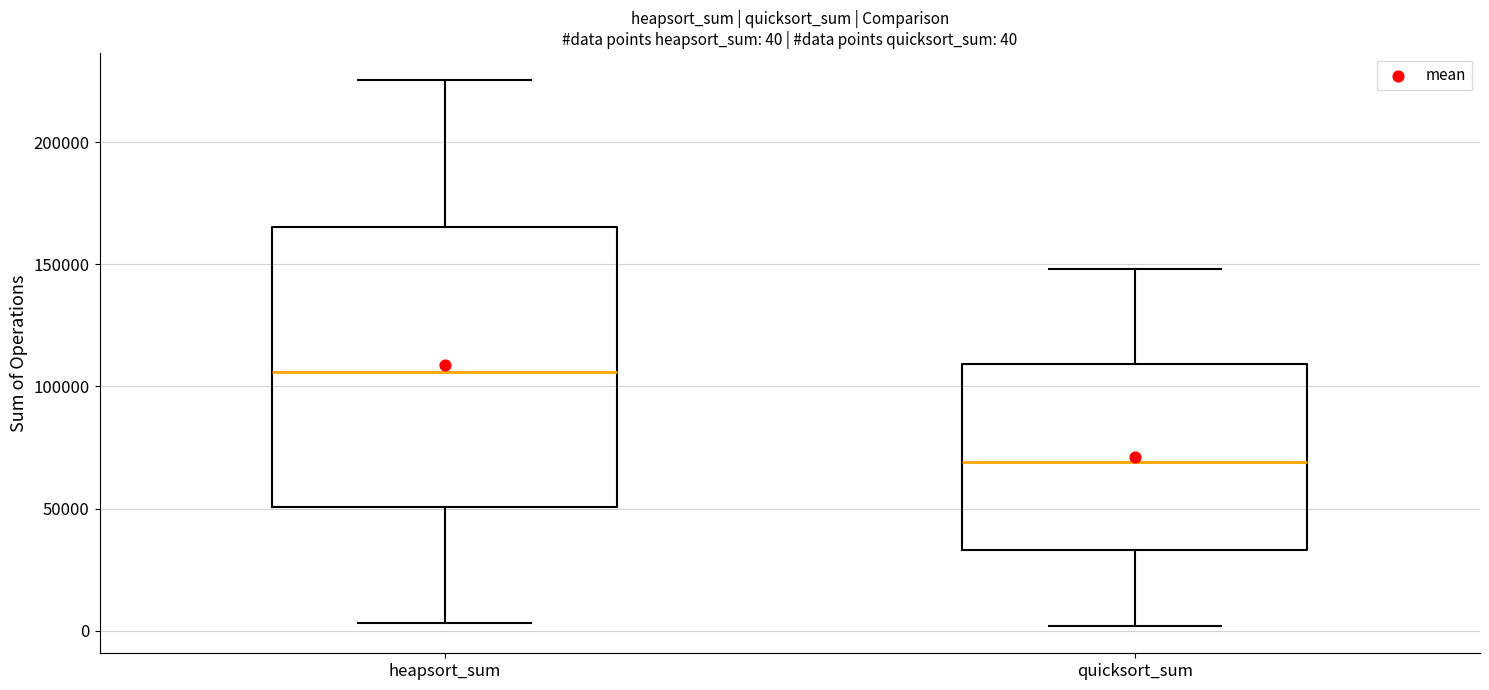

Comparing the boxes themselves (not the whiskers), which one is the tallest?

heapsort_sum